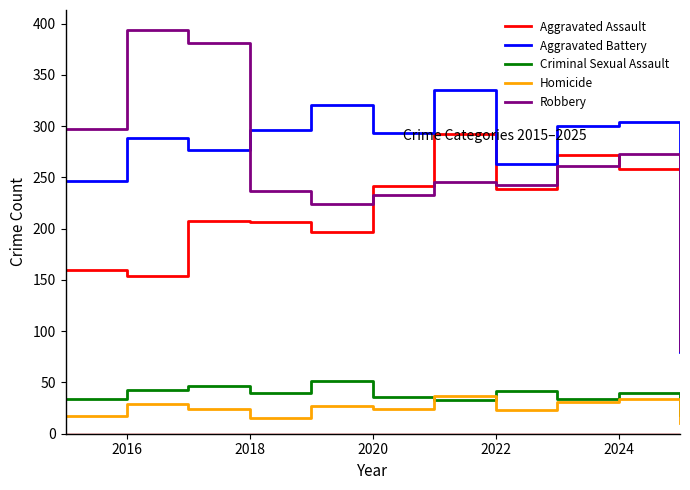

True or false: Criminal Sexual Assault and Aggravated Battery intersect in this chart.

False